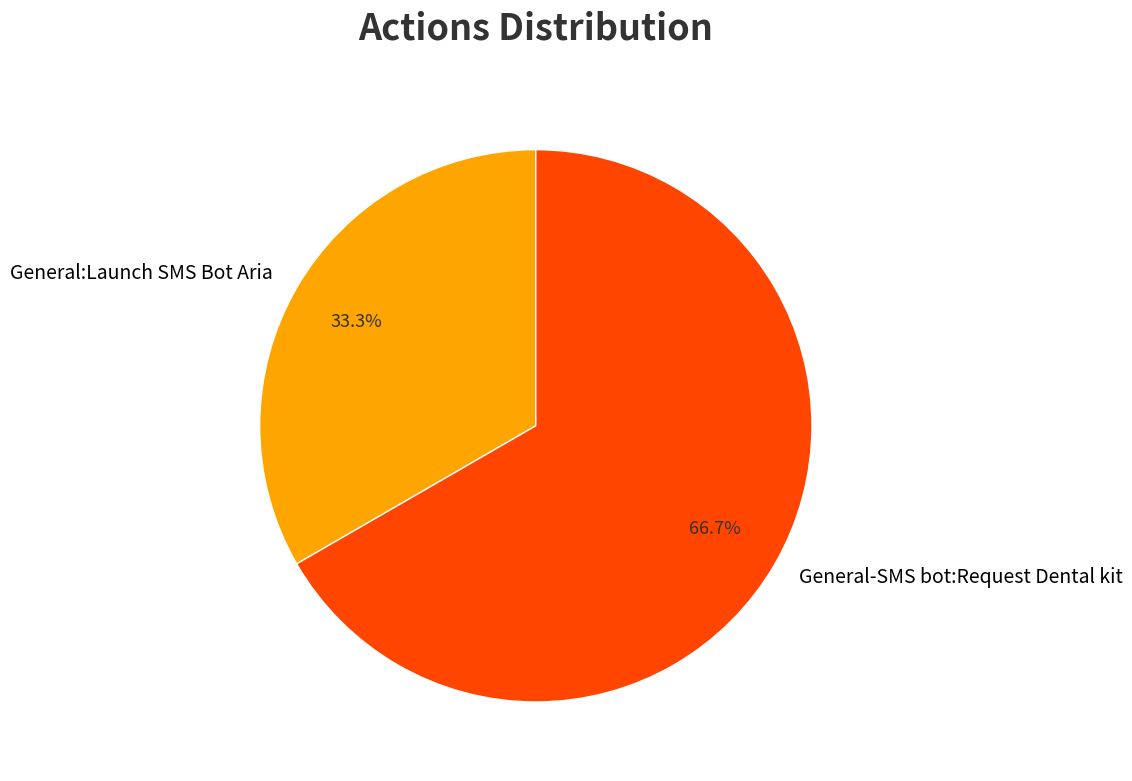

Which has a higher value, General-SMS bot:Request Dental kit or General:Launch SMS Bot Aria?

General-SMS bot:Request Dental kit